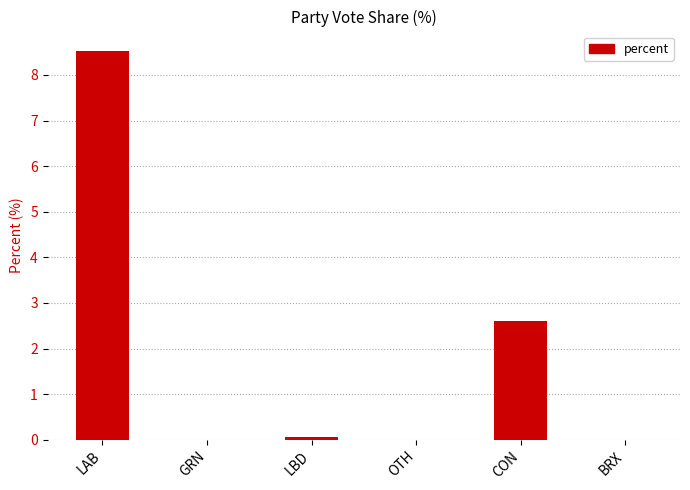

The value at BRX is 3.6. True or false?

False